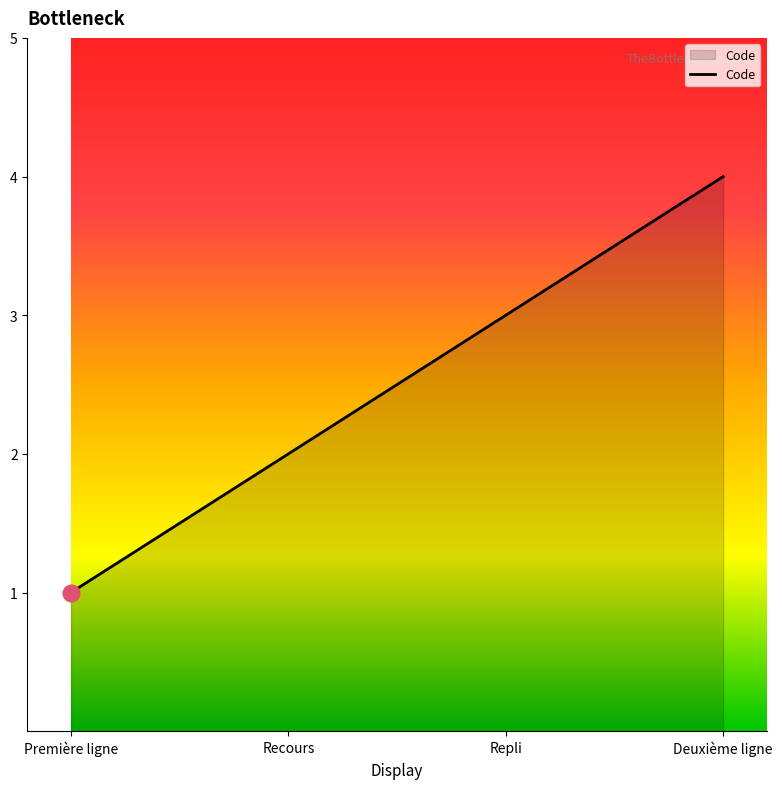

What is the difference between the maximum and minimum values?

3